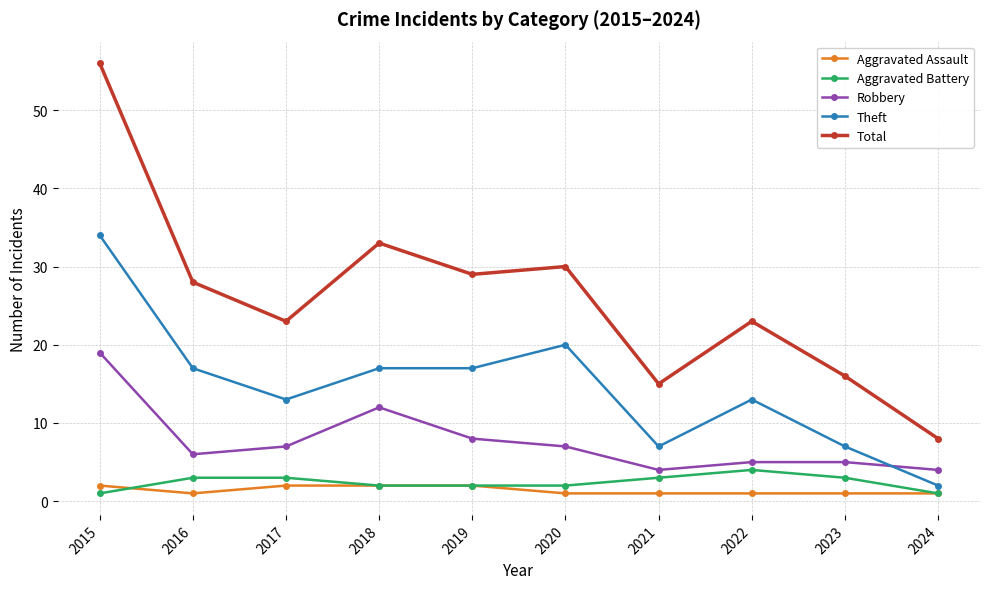

Which series has the widest spread of values?

Total